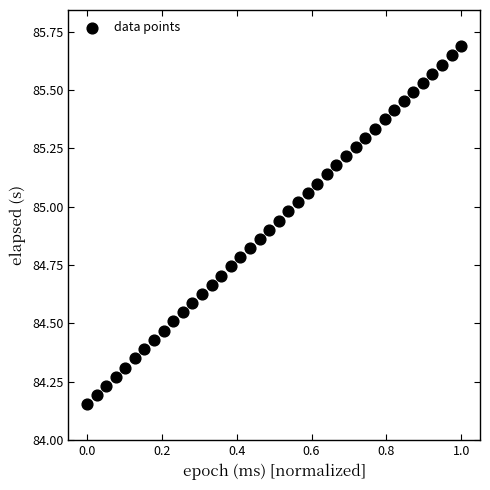

What is the range of Y values (max minus min)?

1.5